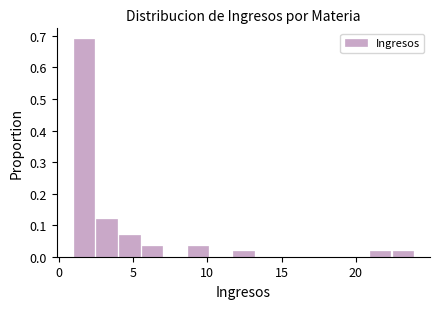

Around what value on the x-axis is the tallest bar? Give the approximate position of its centre, as read against the axis.

1.5